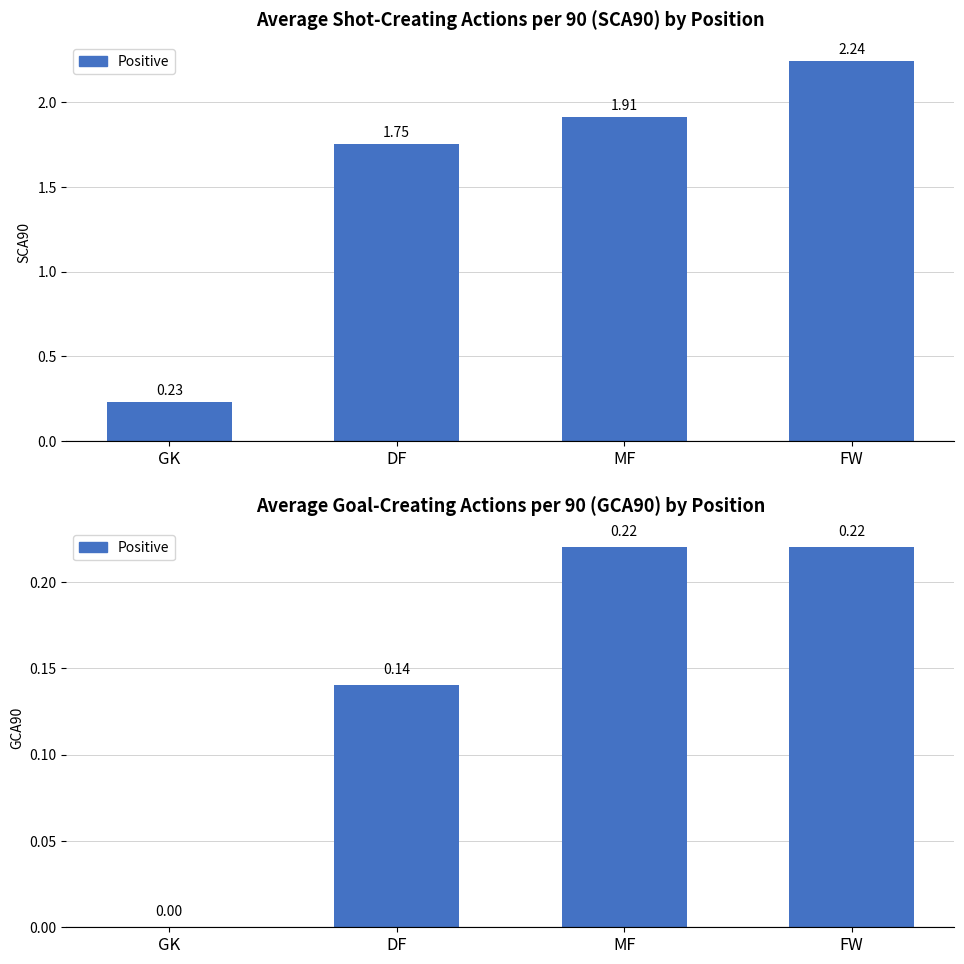

What is the label of the 1st bar from the right?

FW